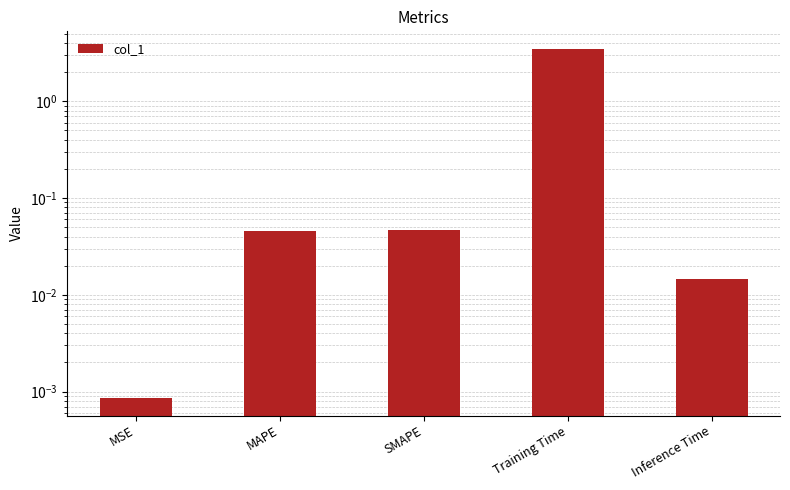

The chart shows a value of 0.1 at MAPE. True or false?

False